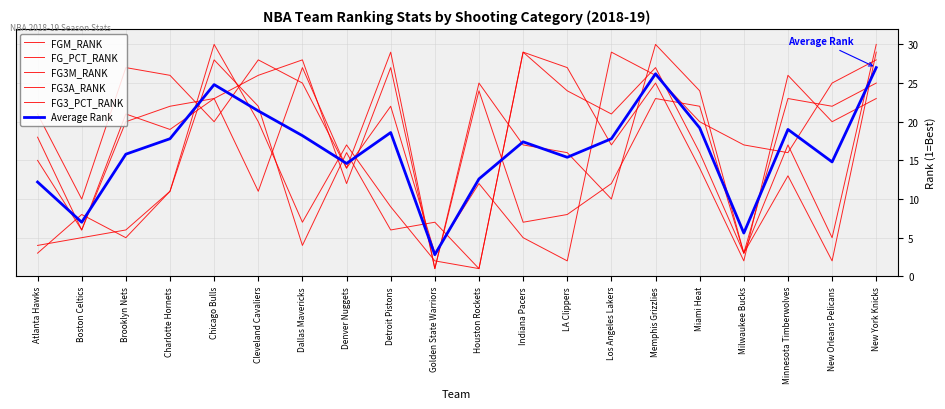

What is the minimum value shown in the chart?

1.0